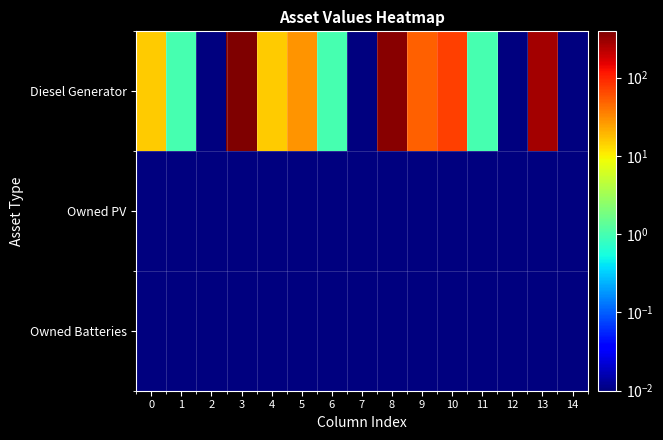

What is the difference between the highest and lowest values at 5?

28.0